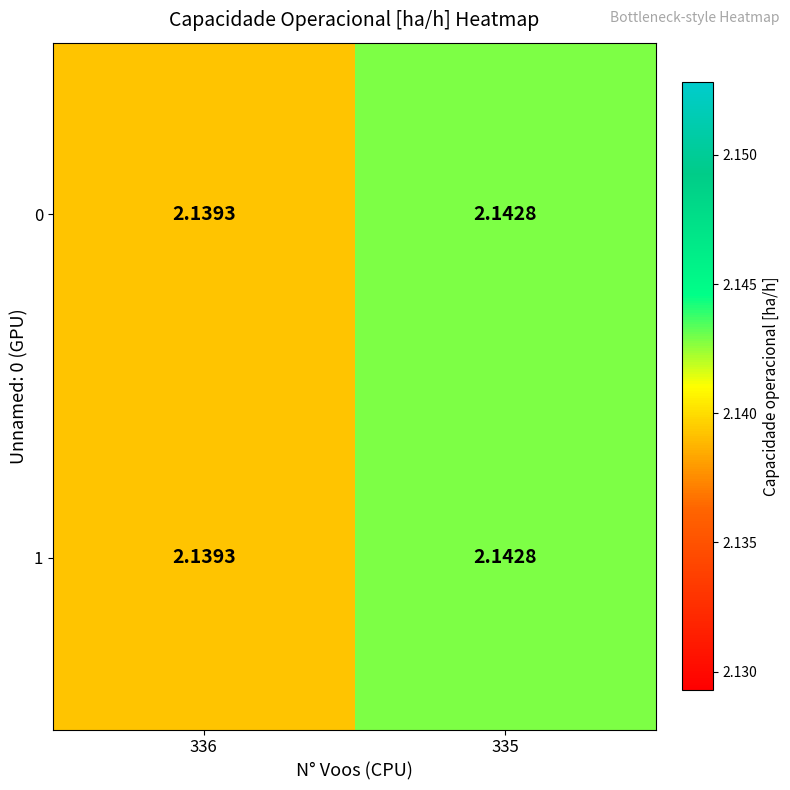

How many distinct data groups are displayed?

2